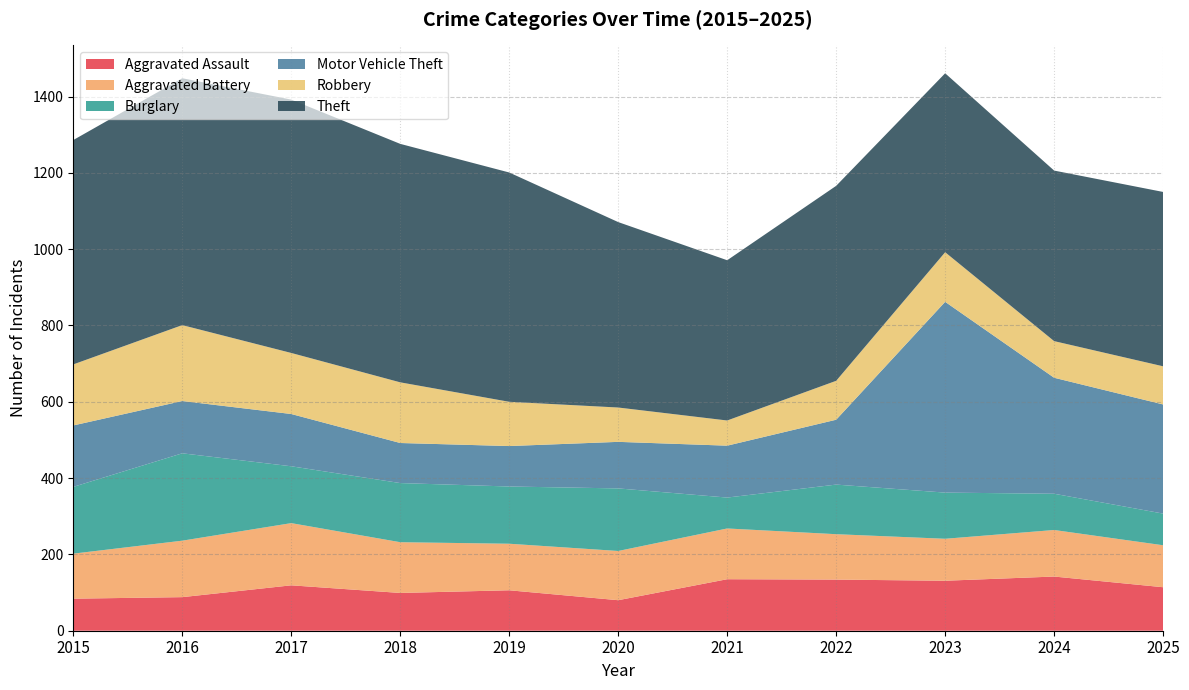

Reading left to right, list all the values displayed in this chart.

Aggravated Assault: 84	88	119	99	106	80	135	134	131	142	114
Aggravated Battery: 118	148	163	133	122	129	133	119	110	122	110
Burglary: 175	229	149	155	150	164	81	130	121	95	83
Motor Vehicle Theft: 161	137	137	105	106	122	136	170	500	304	286
Robbery: 160	199	160	159	116	90	66	102	130	96	100
Theft: 588	647	664	625	601	486	420	511	469	447	457